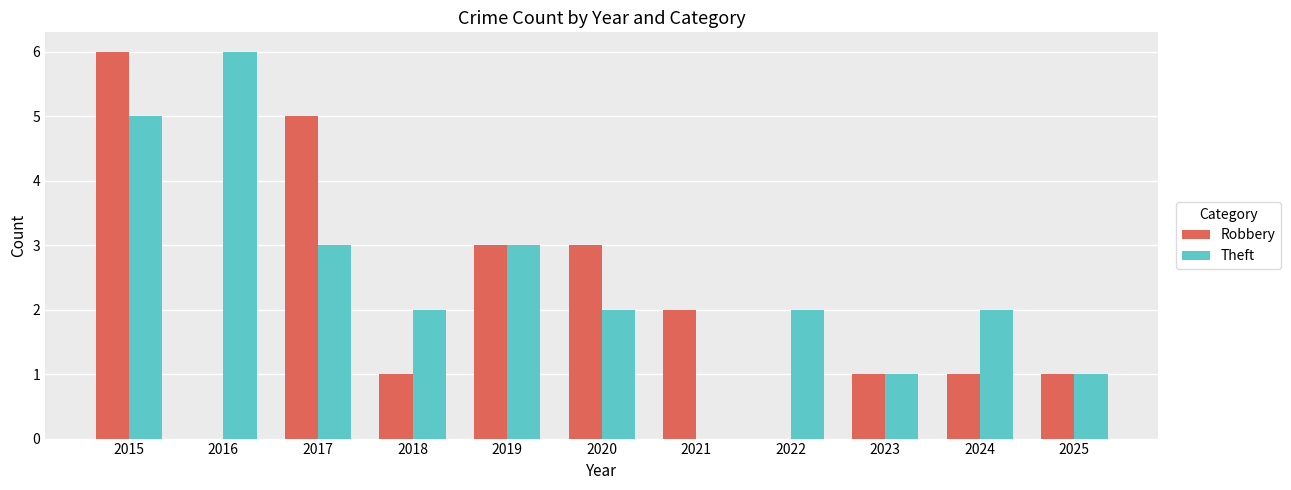

Where does the Theft series first go above 2?

2015